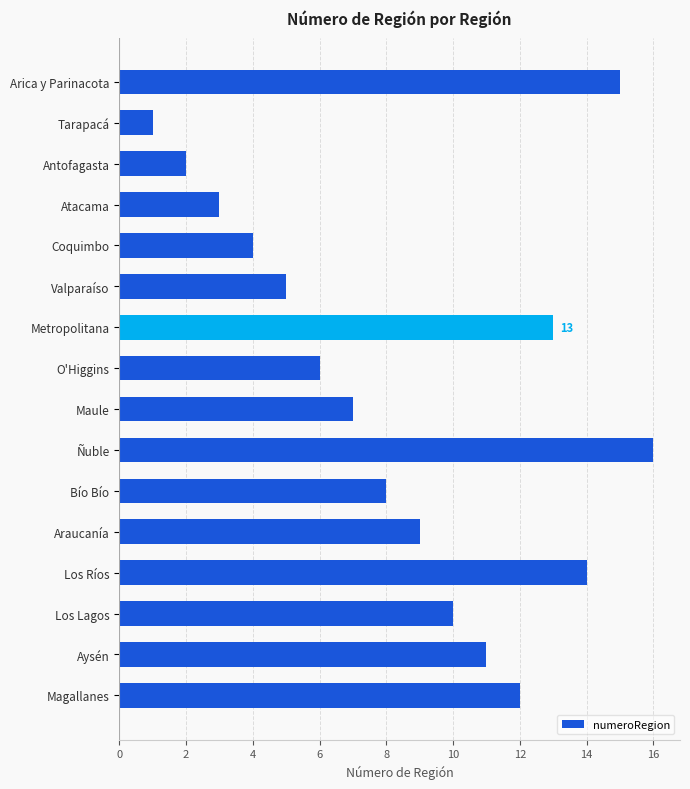

What is the sum of all values?

136